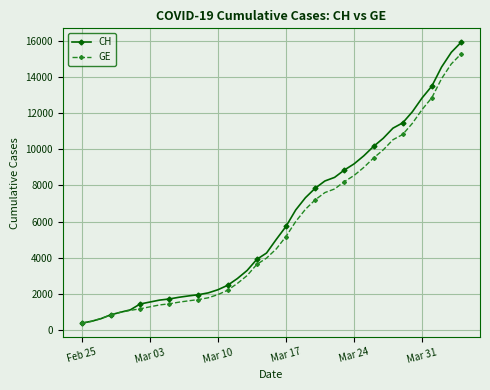

How many values in the GE series are below 4485?

20